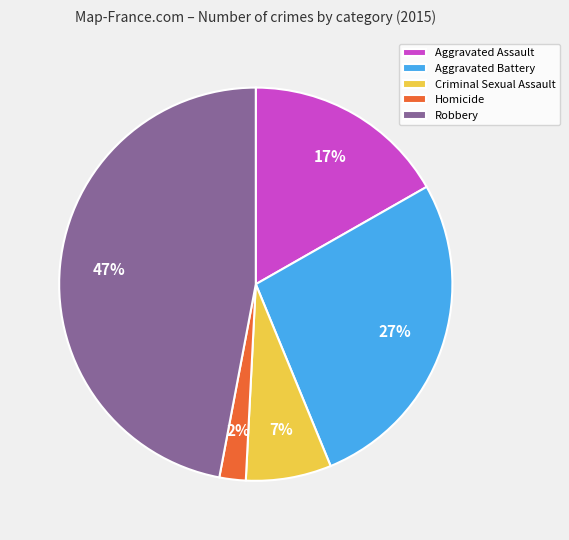

The Criminal Sexual Assault slice represents 1% of the pie. True or false?

False